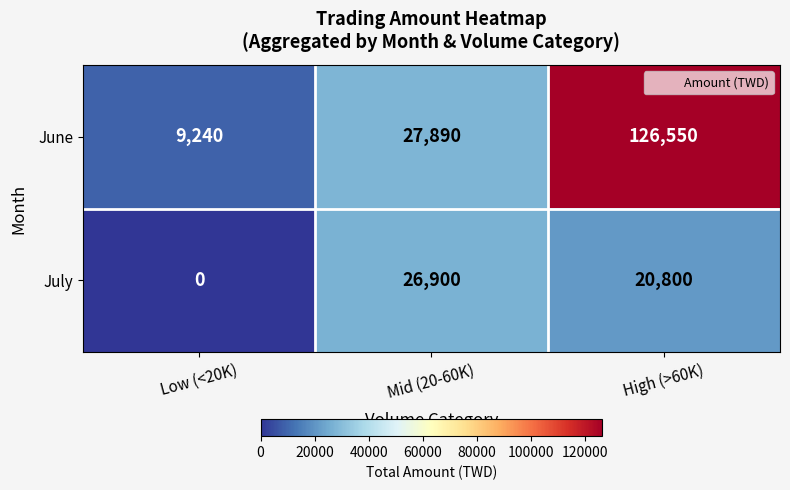

The June series shows 126550 at High (>60K). True or false?

True